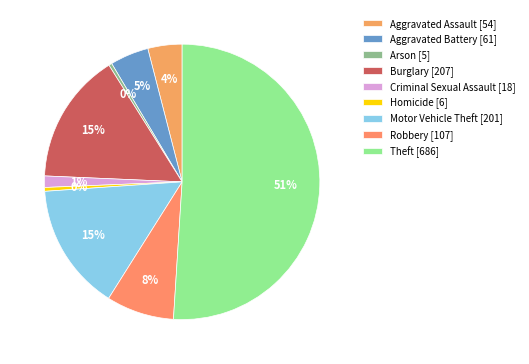

What percentage do Robbery and Aggravated Battery together represent?

12.5%